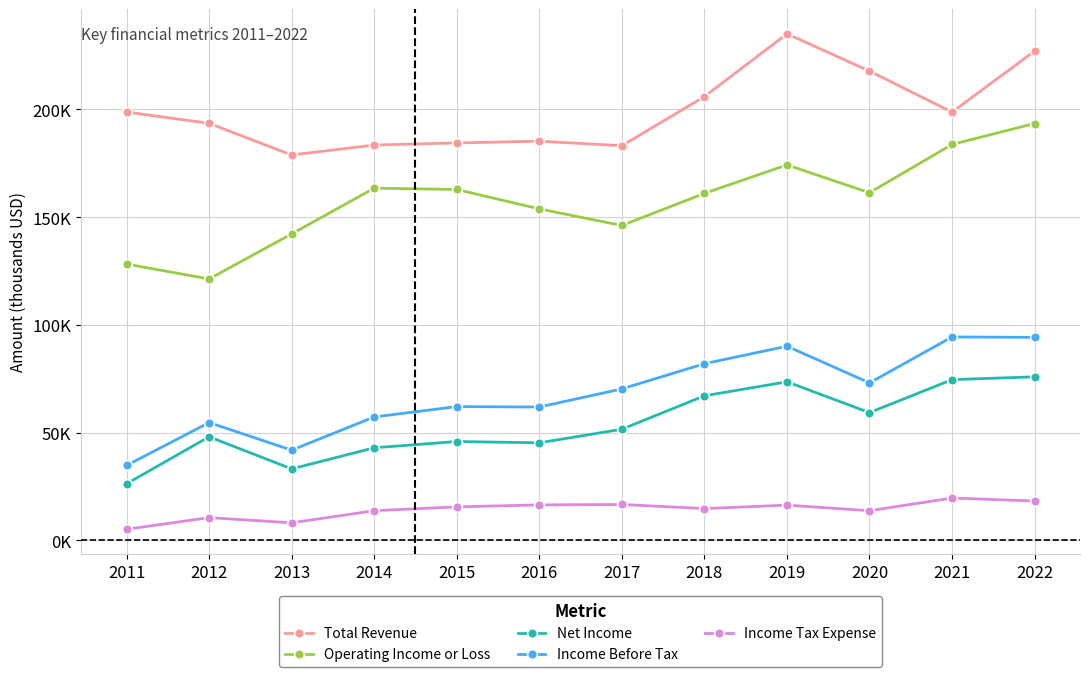

What are all the series names shown in the legend?

Total Revenue, Operating Income or Loss, Net Income, Income Before Tax, Income Tax Expense